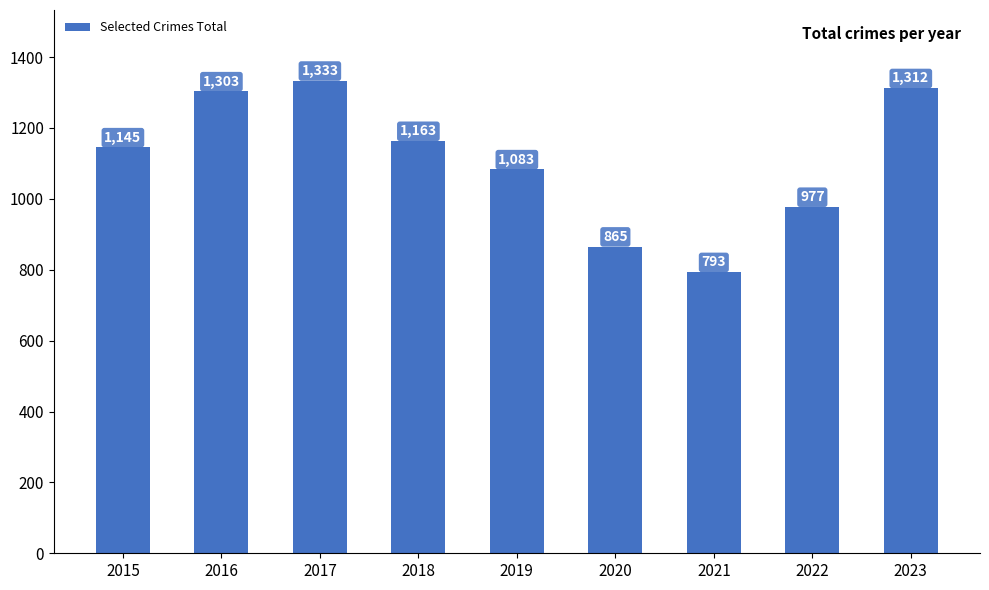

The chart shows a value of 476 at 2015. True or false?

False